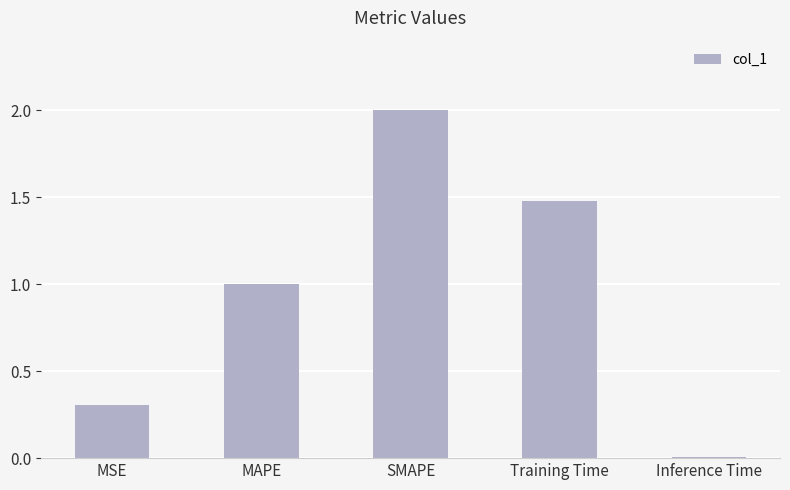

What is the value of the 4th bar from the left?

1.5